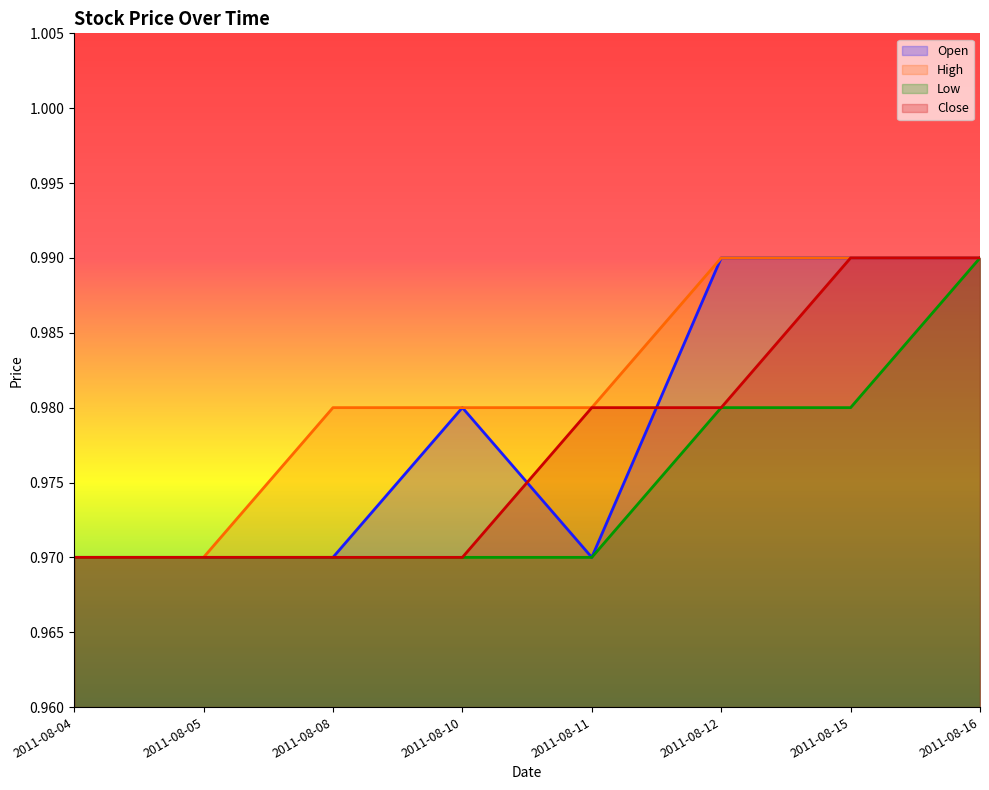

Count the Low values in the range 0 to 1.

8